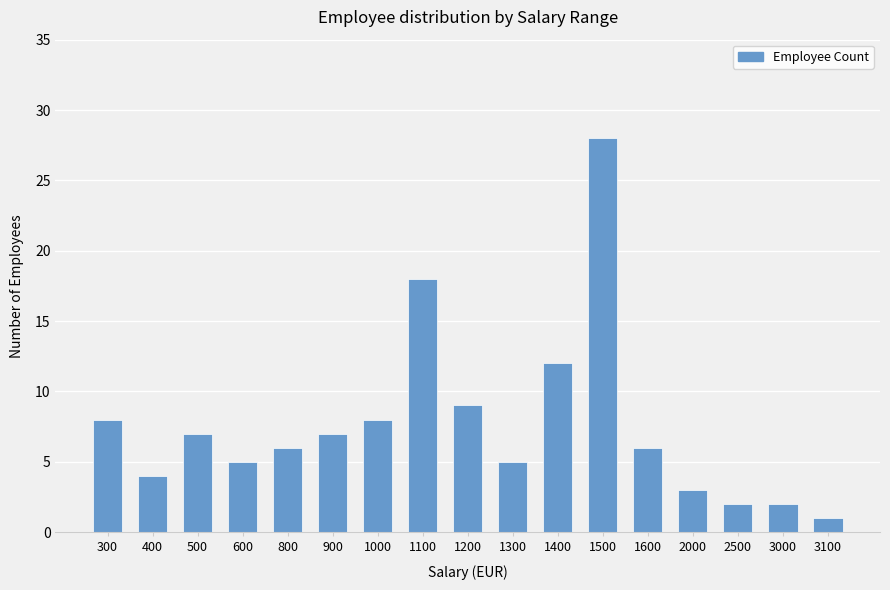

What is the difference between the values at 3000 and 1600?

4